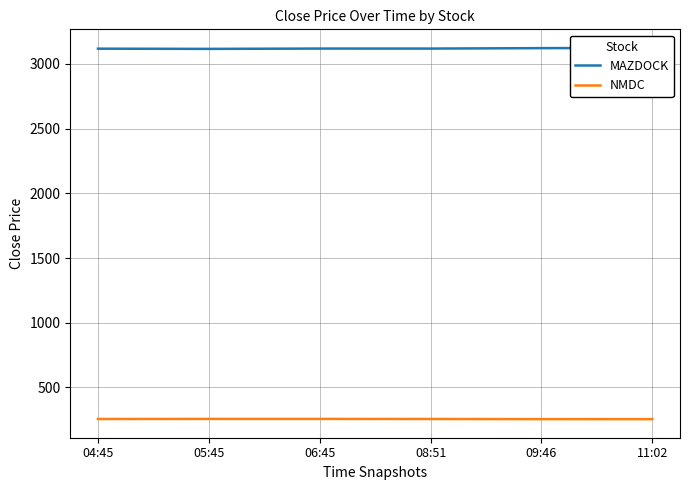

True or false: MAZDOCK and NMDC cross at least once.

False